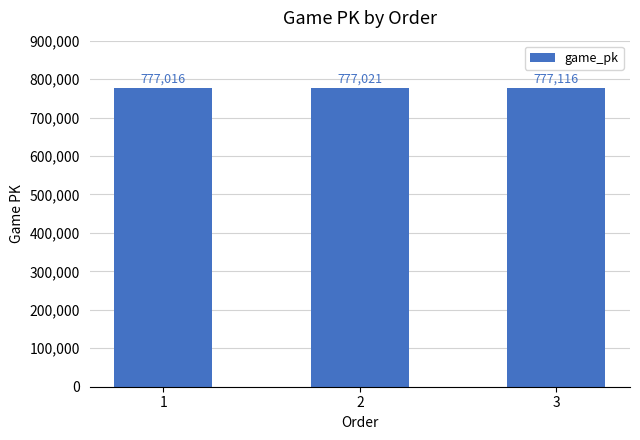

What is the difference between the values at 1 and 3?

100